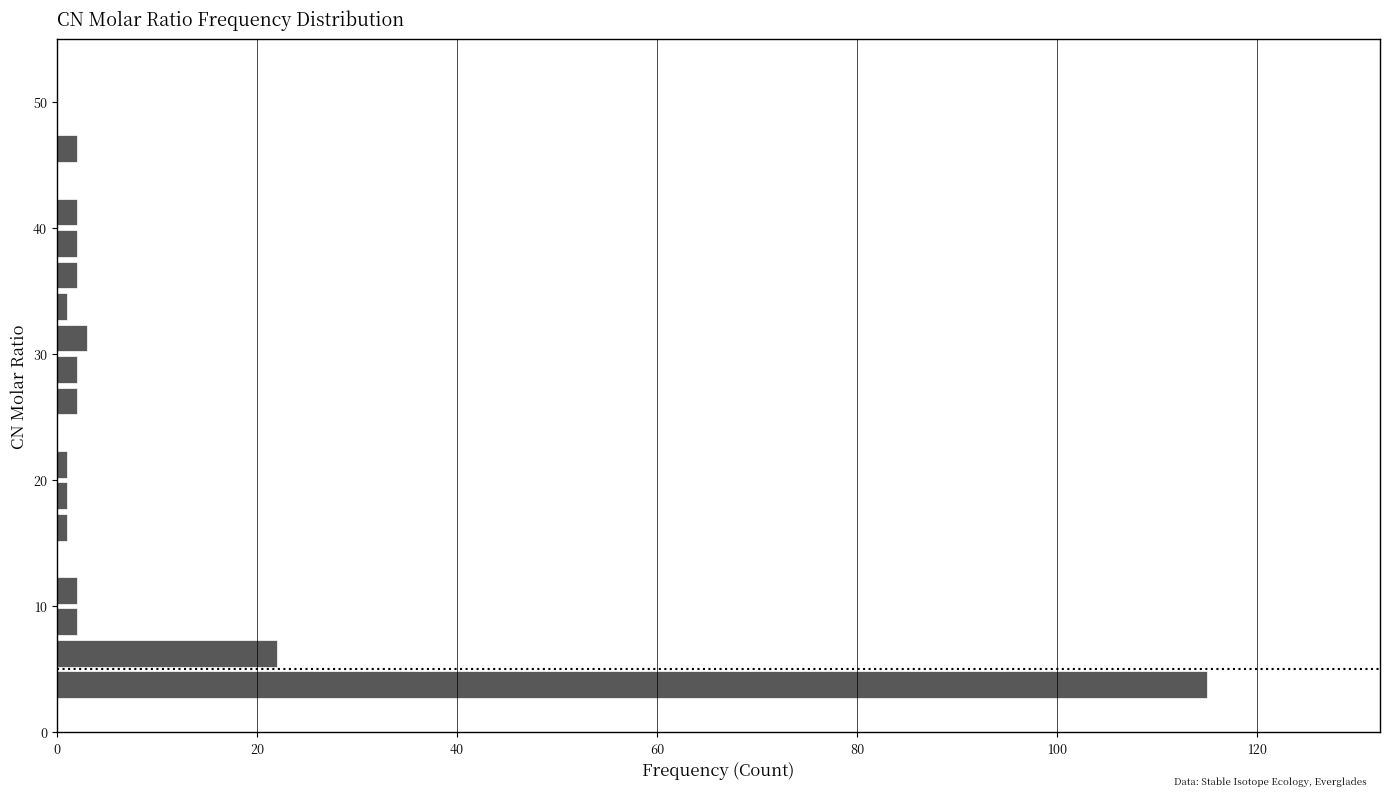

Read against the y-axis, roughly where is the centre of the longest bar?

4